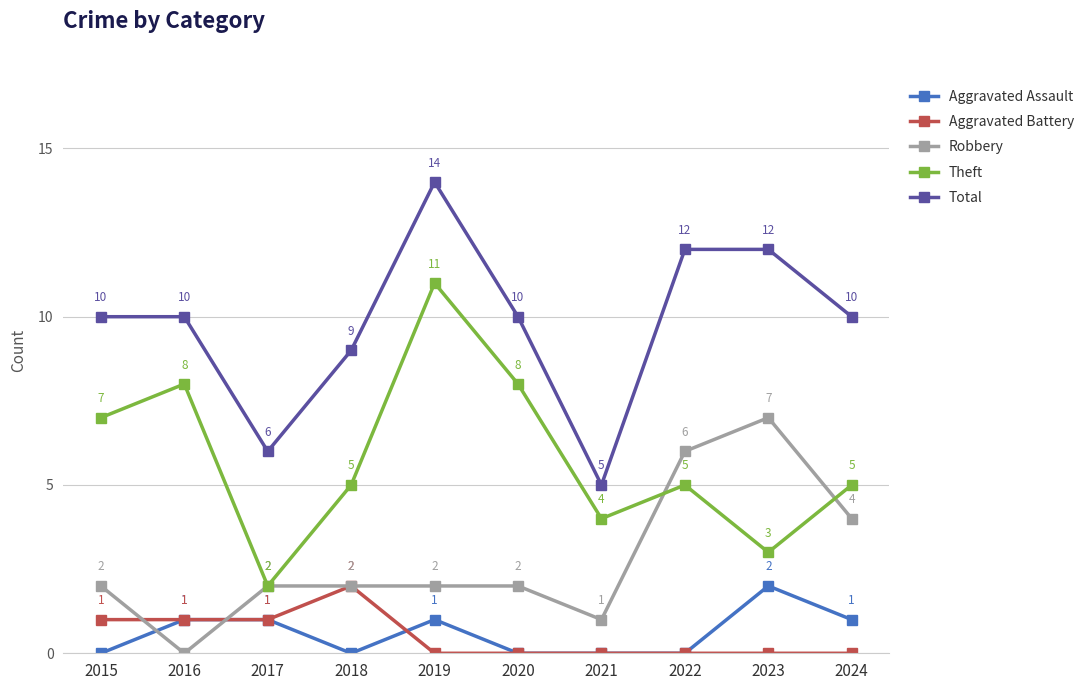

What is the value of the Total point at the 10th from the left?

10